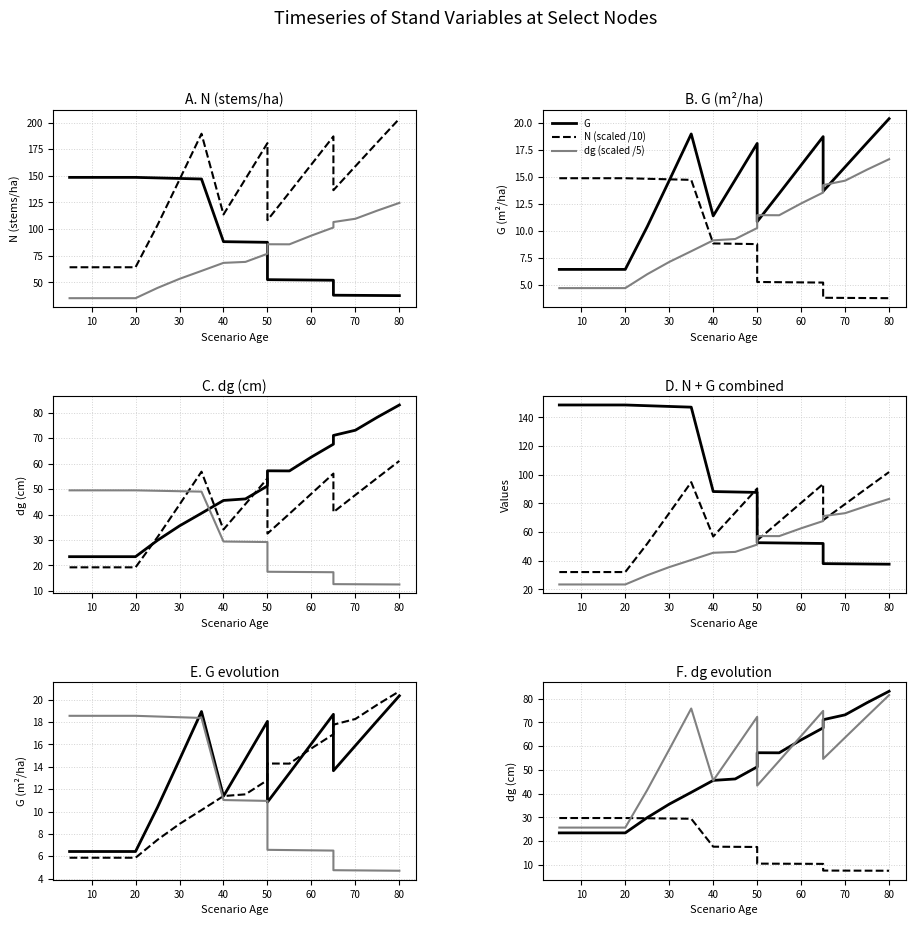

How many intersections are there between G and N?

1